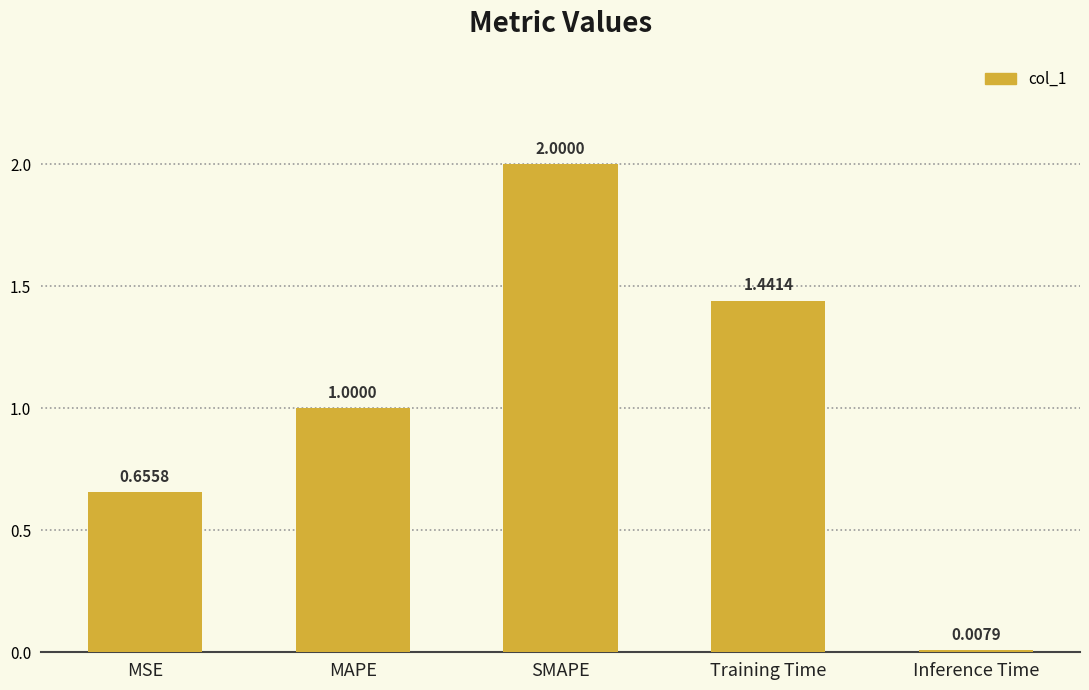

Read the value at MAPE.

1.0